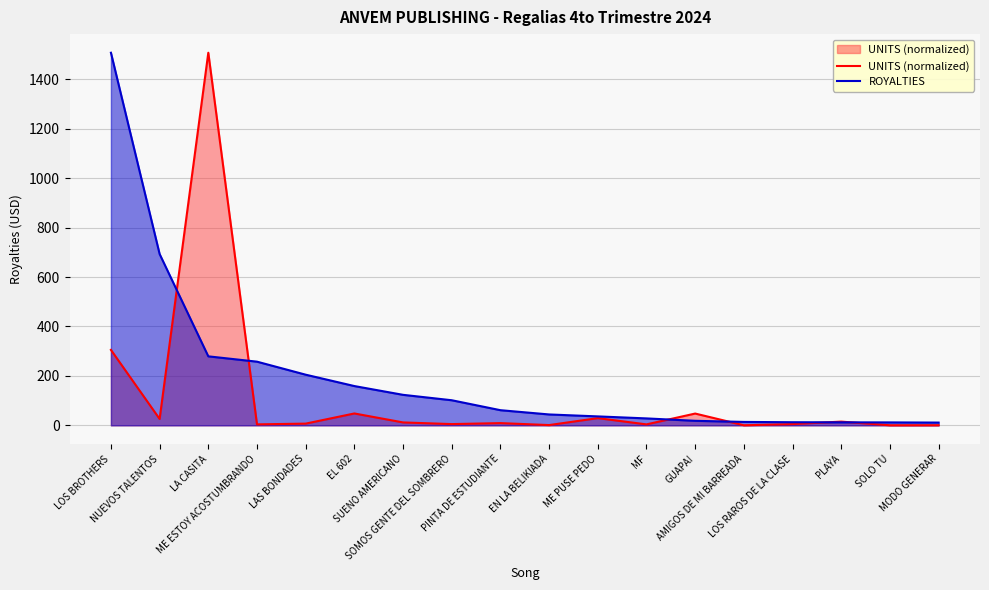

What is the smallest value displayed?

0.3